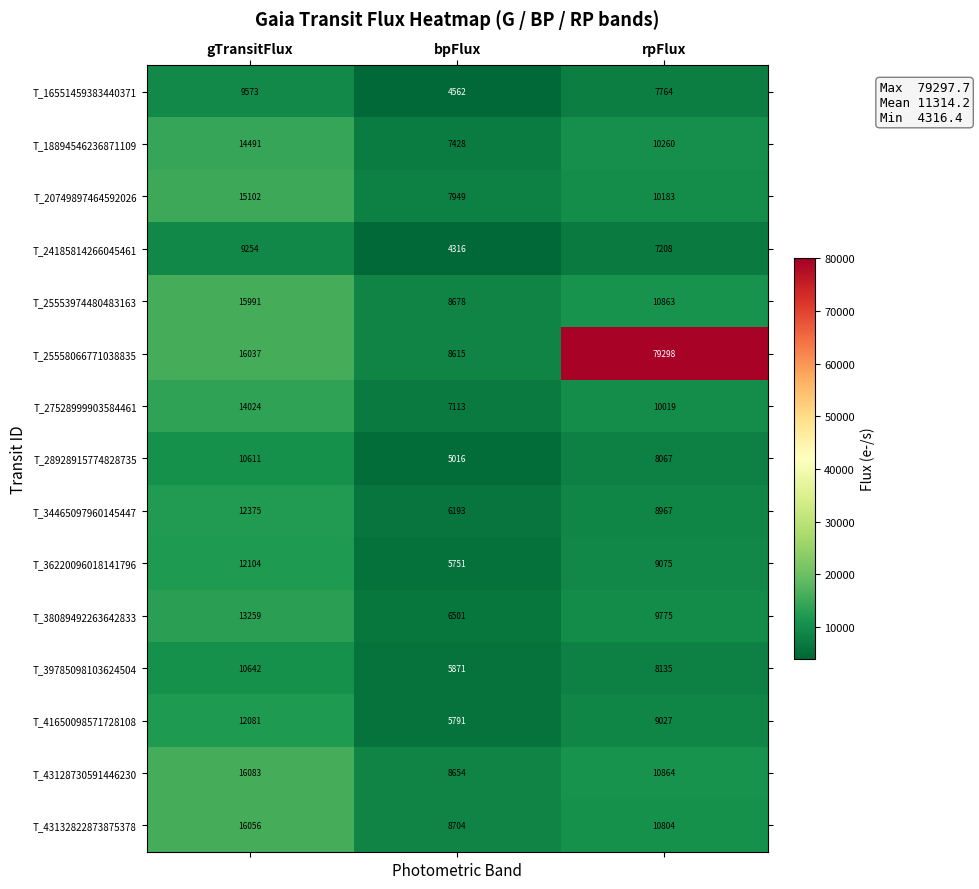

What is the total value across all series at rpFlux?

210309